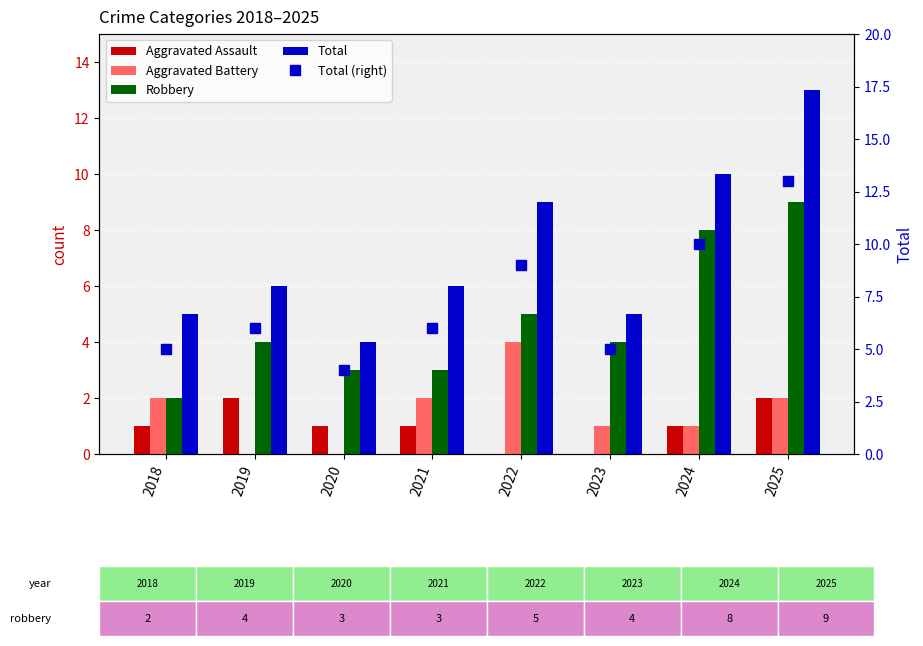

Reading left to right, extract all data points from this chart.

Aggravated Assault: 1	2	1	1	0	0	1	2
Aggravated Battery: 2	0	0	2	4	1	1	2
Robbery: 2	4	3	3	5	4	8	9
Total: 5	6	4	6	9	5	10	13
Total (right): 5	6	4	6	9	5	10	13